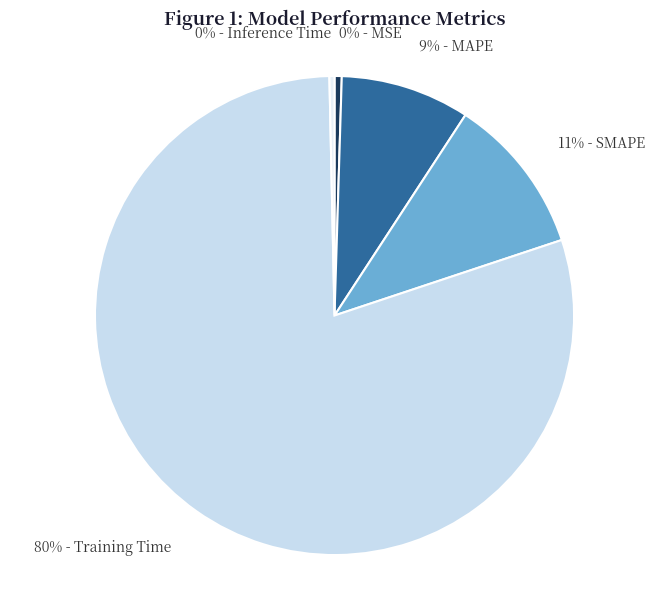

Is there any slice that represents more than half of the pie?

Yes